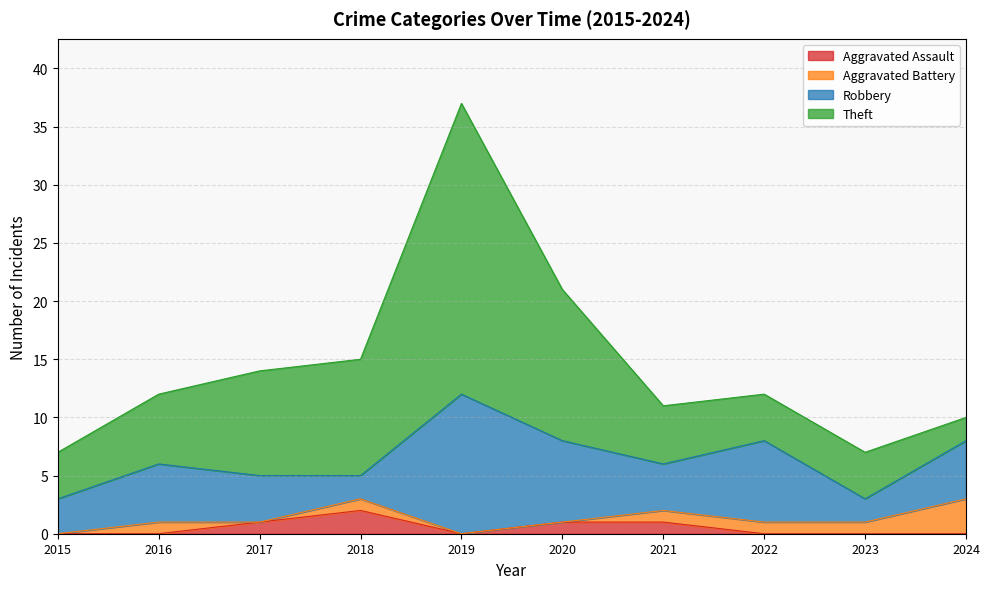

How many lines are shown in the chart?

4